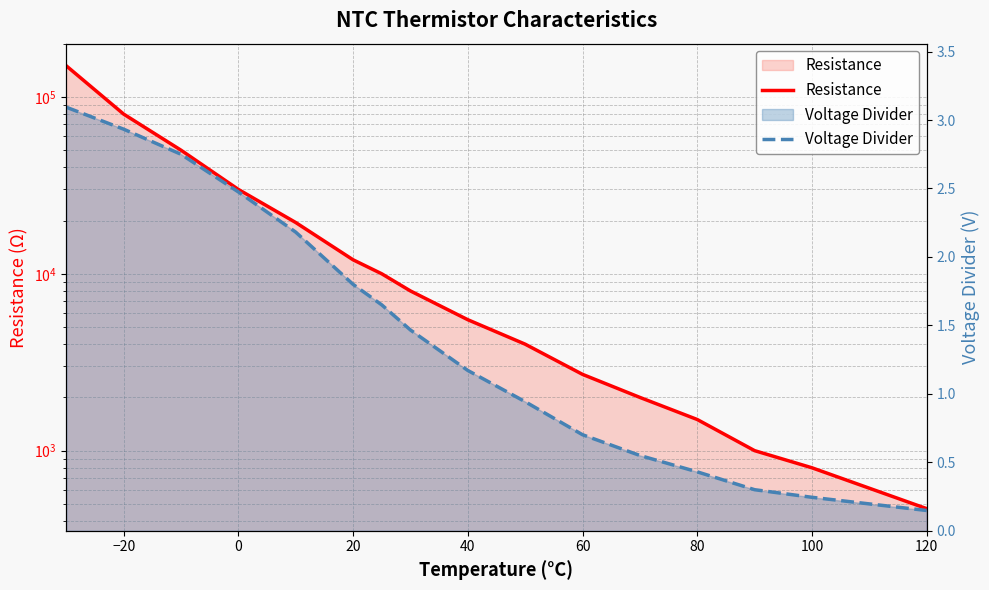

How many series are shown in this chart?

2